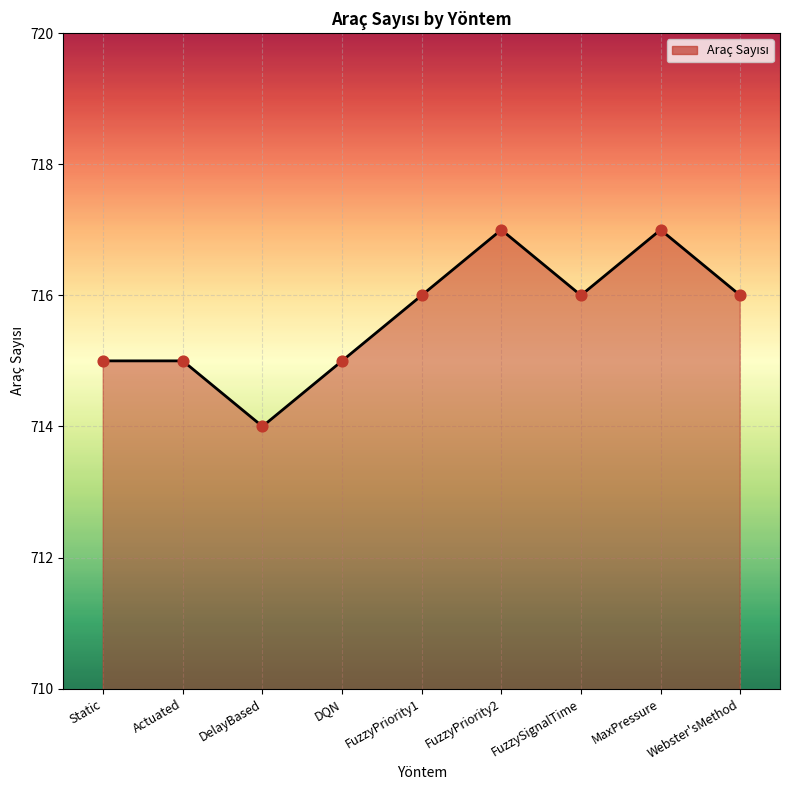

Approximately how many times larger is the value at FuzzyPriority1 compared to FuzzyPriority2?

1.0